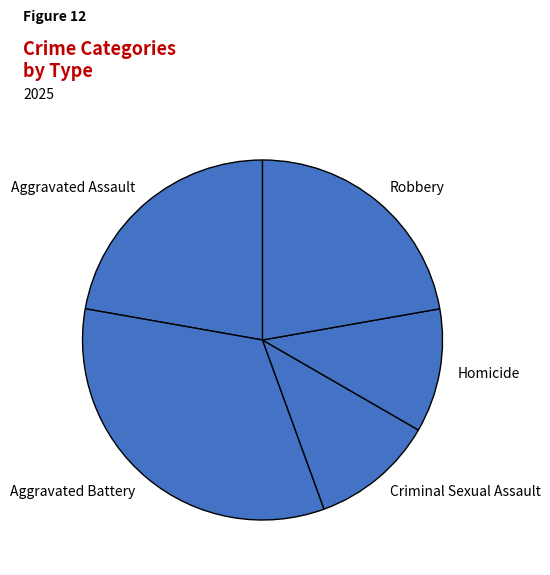

Is there any slice that represents more than half of the pie?

No